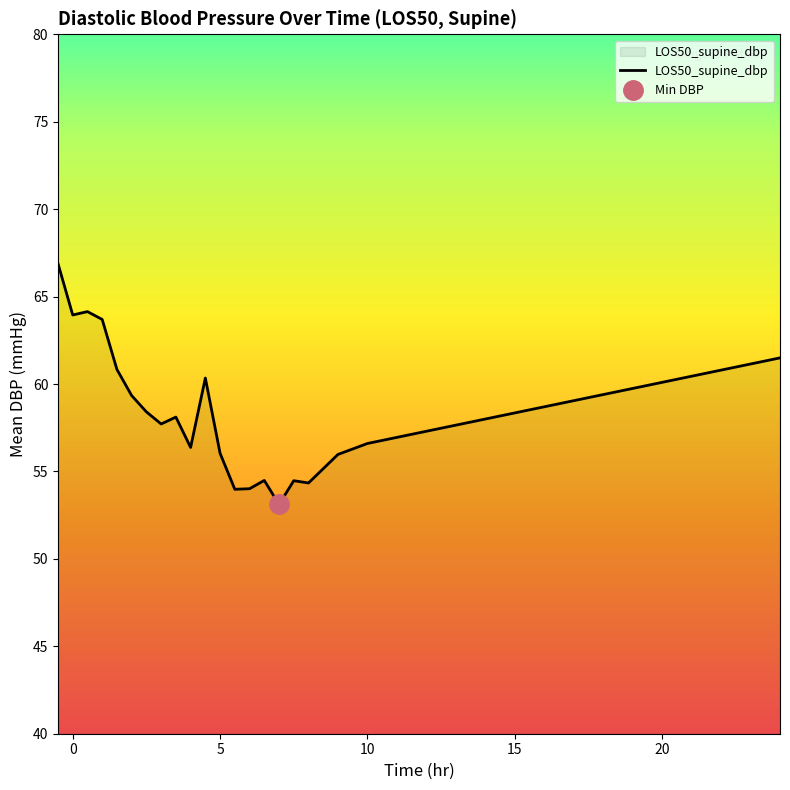

What is the highest value of the LOS50_supine_dbp series?

66.9